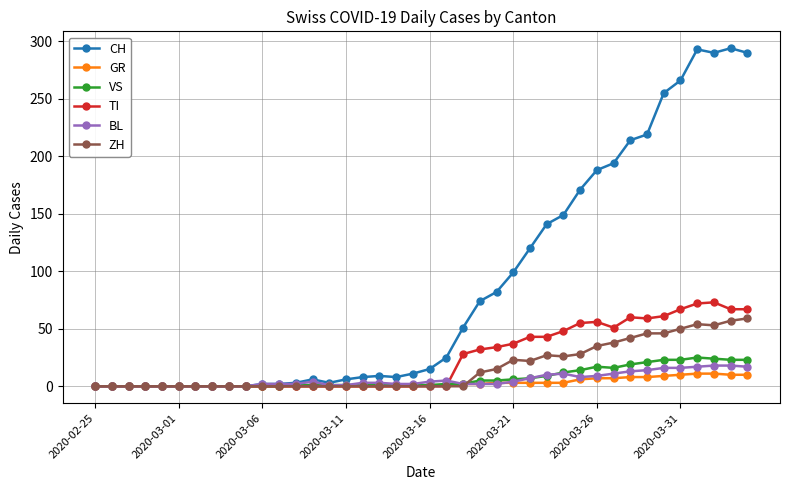

Which series has the widest spread of values?

CH